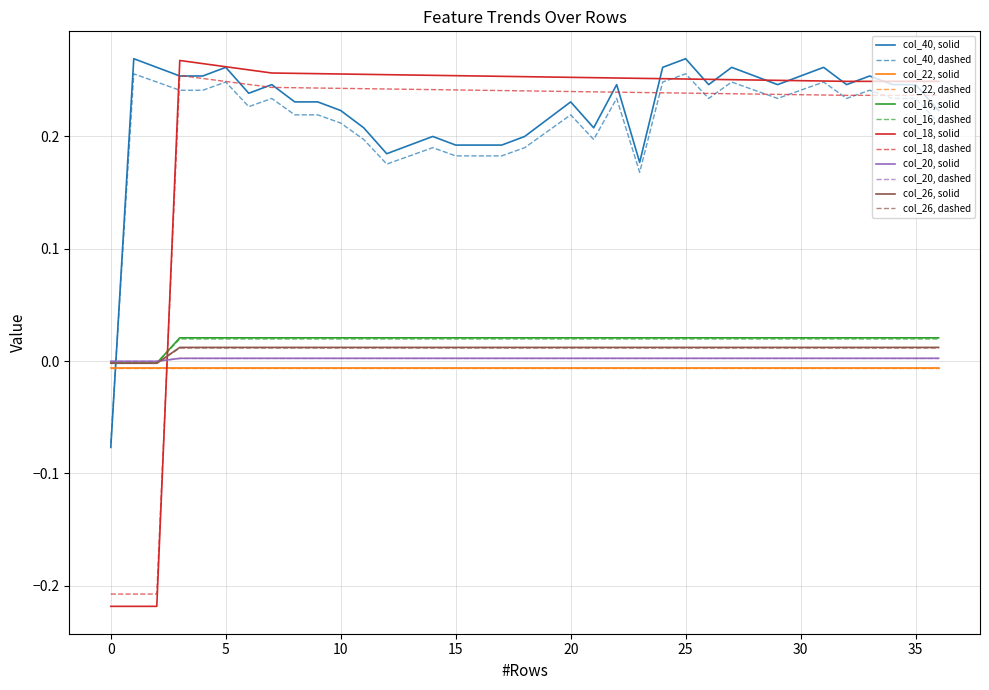

True or false: col_18, dashed and col_16, solid cross at least once.

True